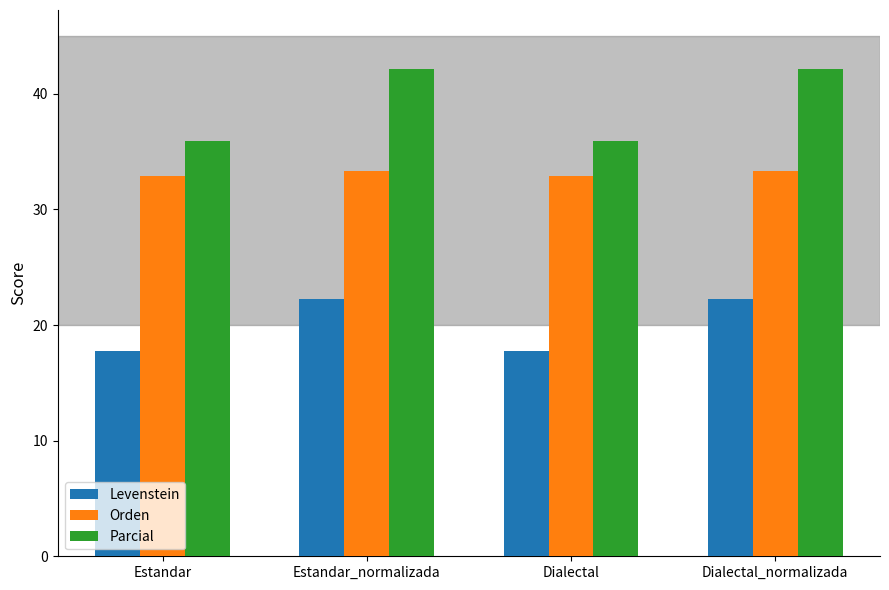

Count the number of categories in the chart.

4